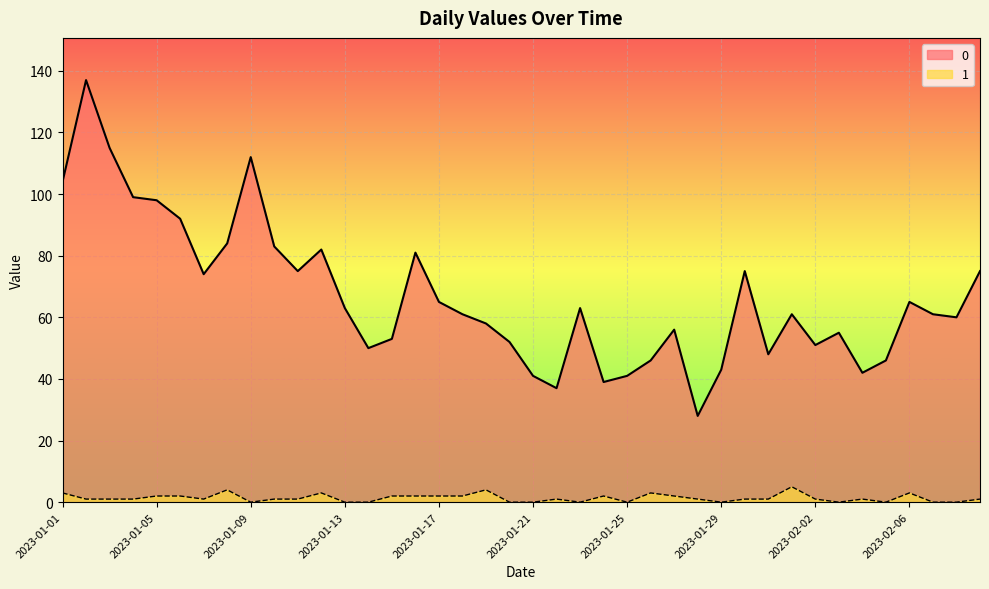

At how many categories does at least one series exceed 64?

17